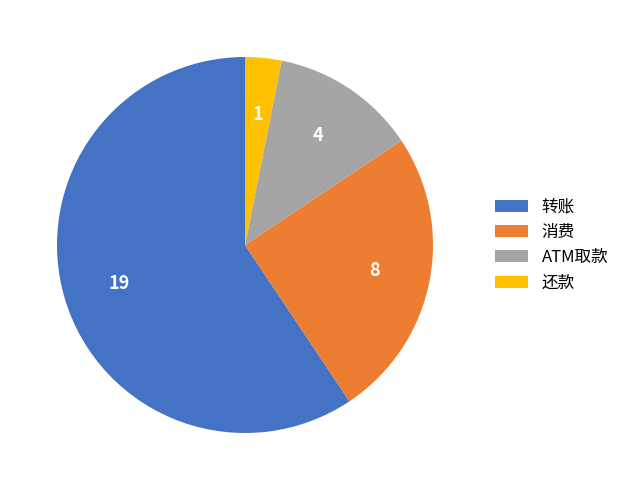

True or false: 消费 accounts for 14% of the total.

False